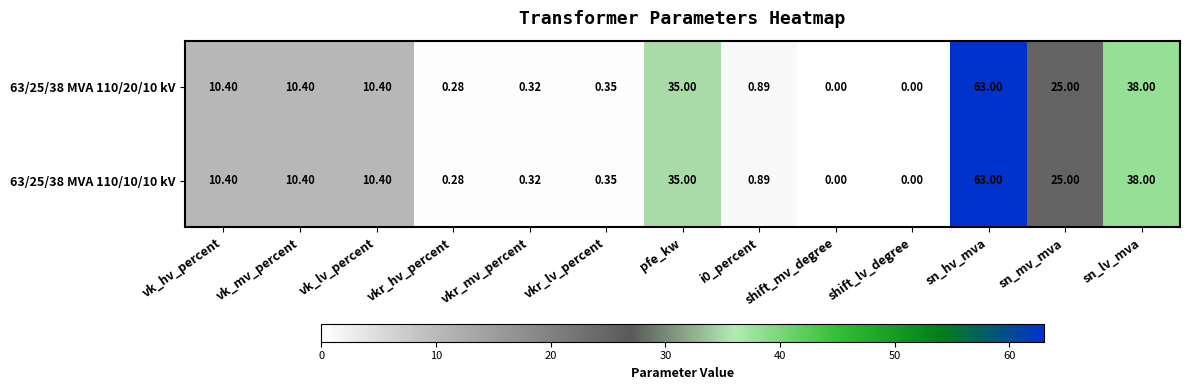

At which category is the sum across all series the highest?

sn_hv_mva